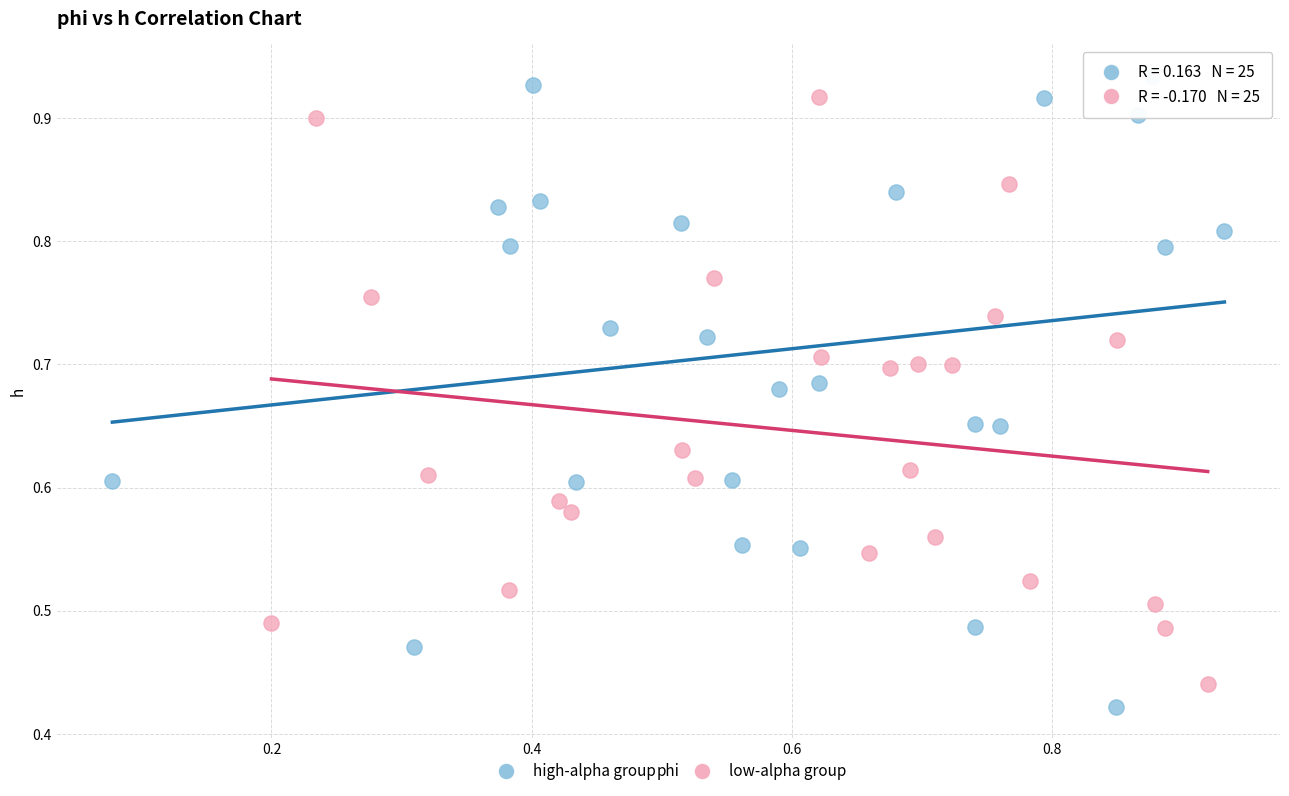

What are all the series names shown in the legend?

high-alpha group, low-alpha group